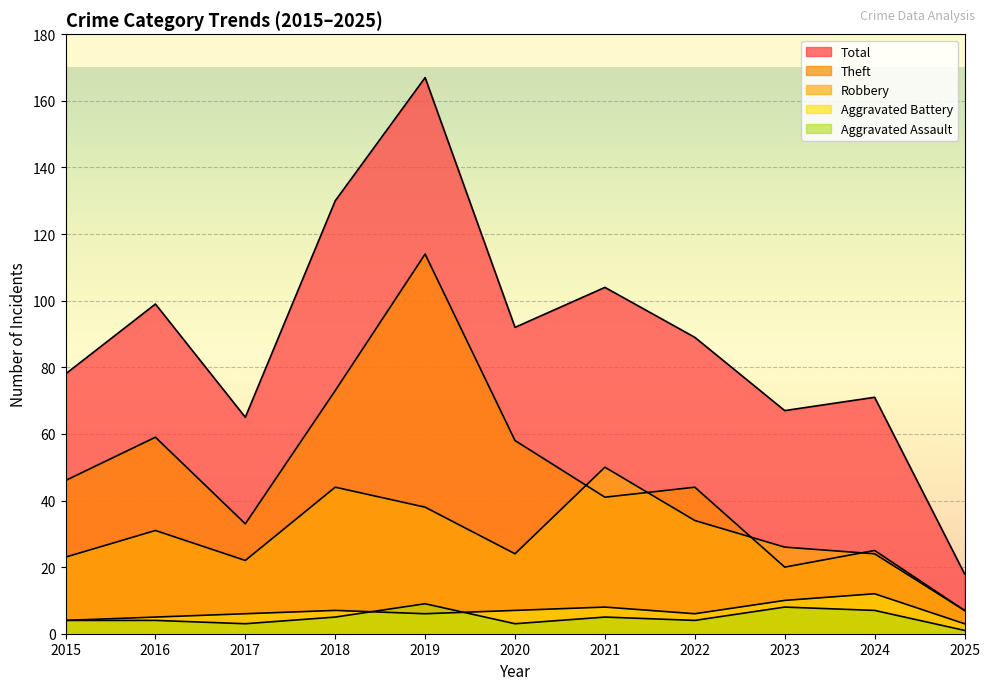

How many interior local peaks does the Aggravated Battery series have?

3